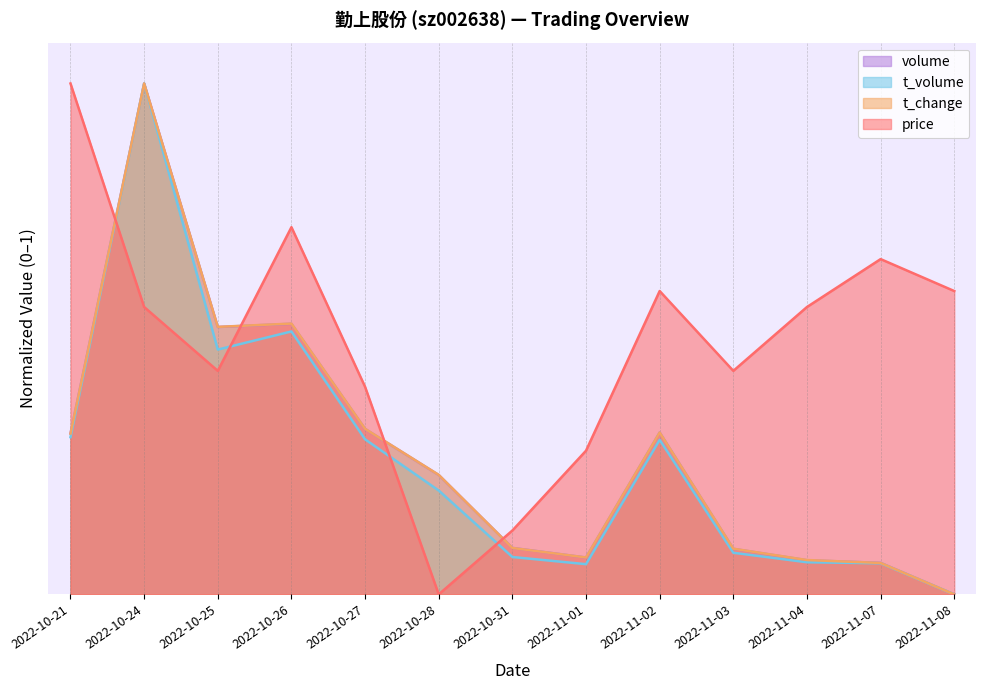

At which category is the sum across all series the highest?

2022-10-24